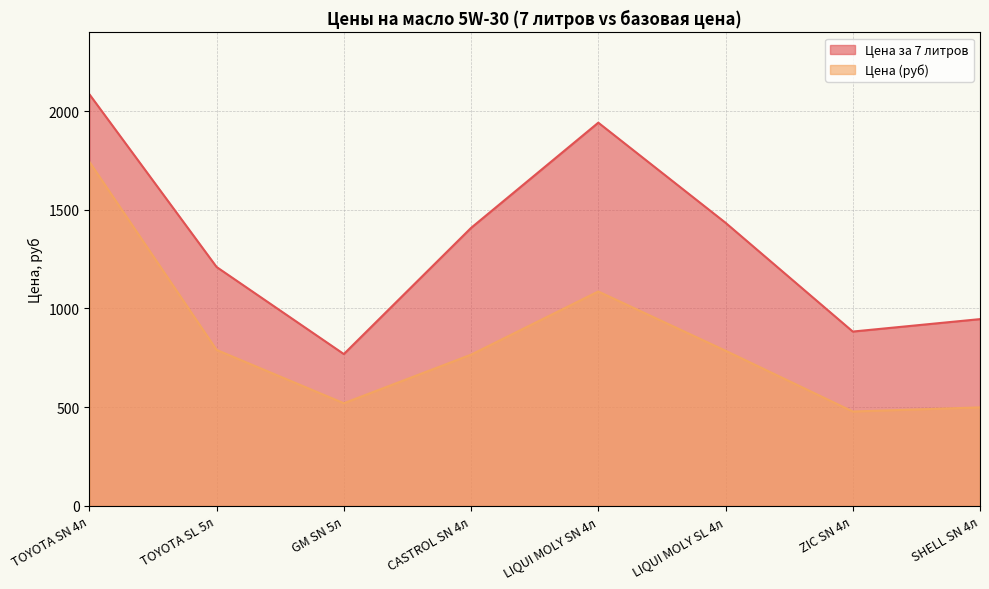

What is the difference between the Цена (руб) values at LIQUI MOLY SN 4л and CASTROL SN 4л?

320